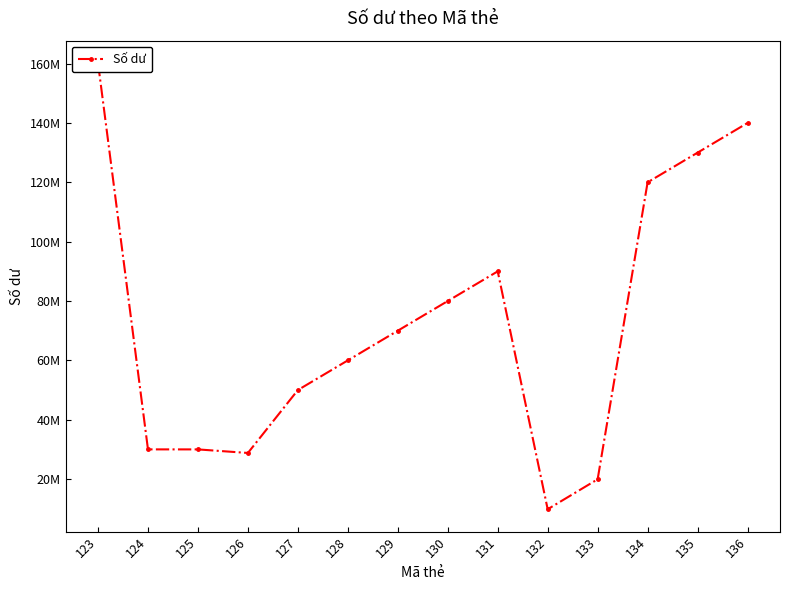

Where does the data first go above 70000000?

123